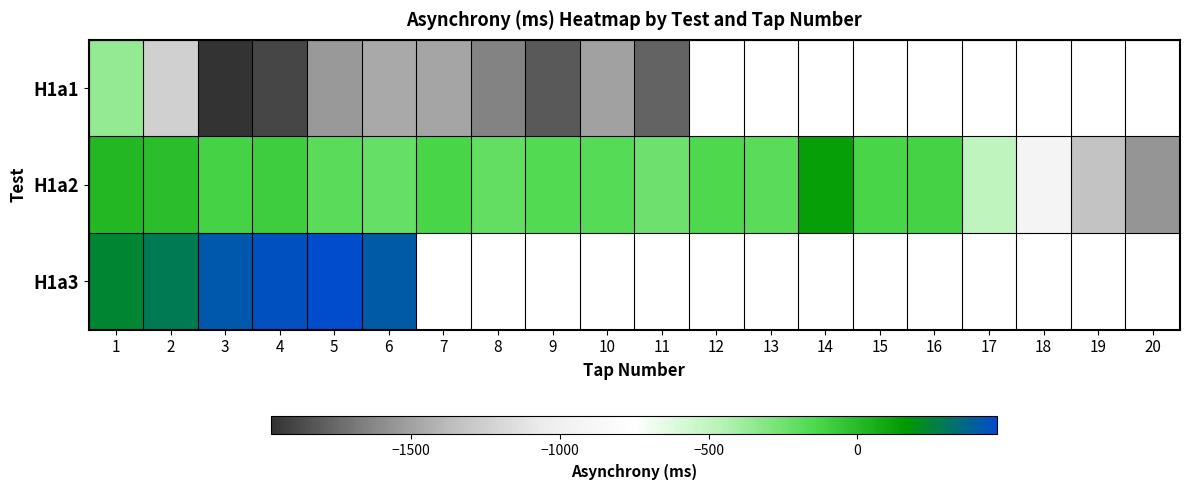

What is the difference between the maximum and minimum values in the H1a1 series?

1614.2